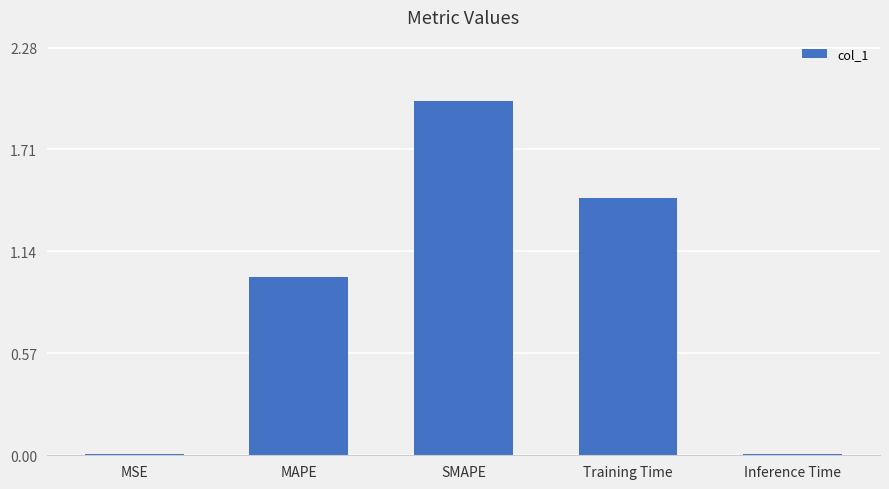

What is the value of the 2nd bar from the left?

1.0